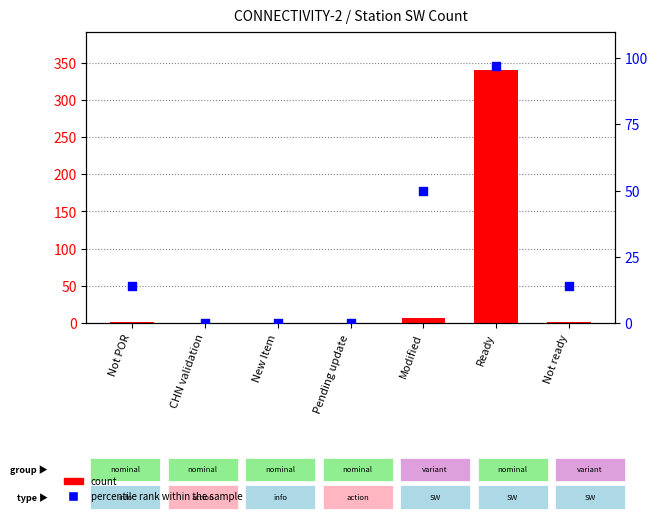

Which series has the widest spread of Y values?

count